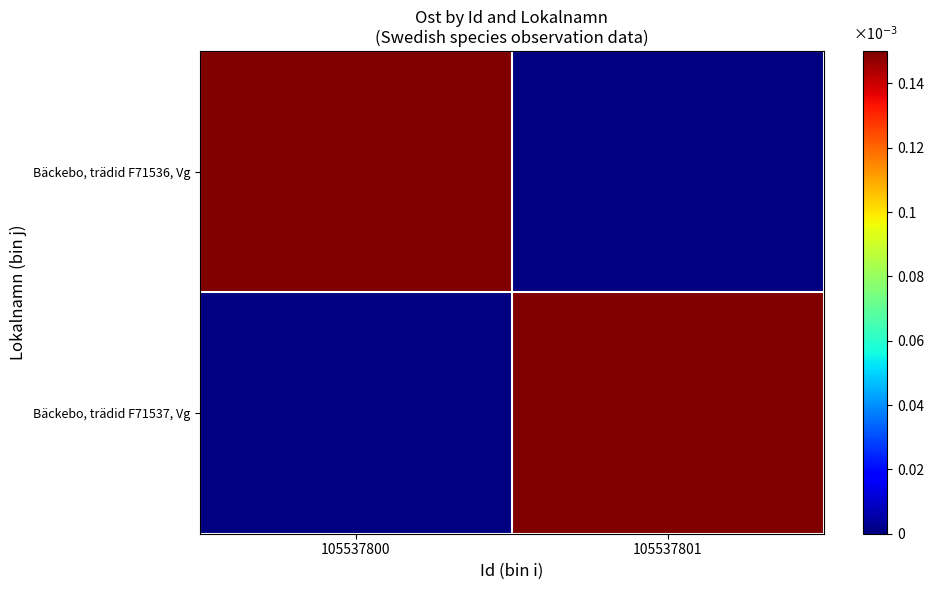

Which series has the largest total across all categories?

Bäckebo, trädid F71537, Vg